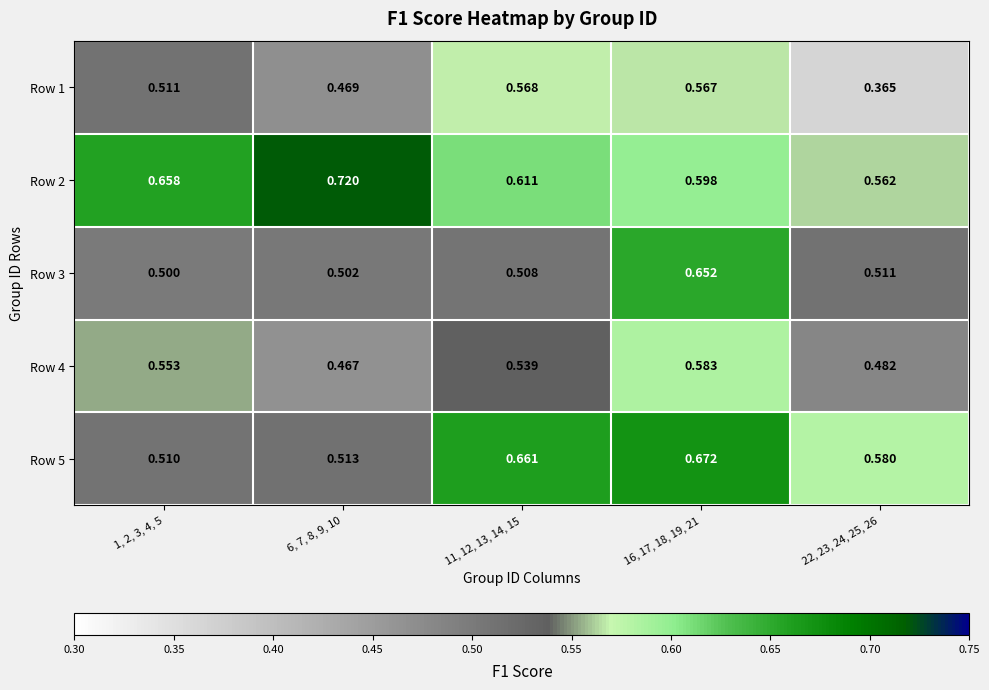

Is the value of Row 4 at 6, 7, 8, 9, 10 greater than the value of Row 5 at 22, 23, 24, 25, 26?

No